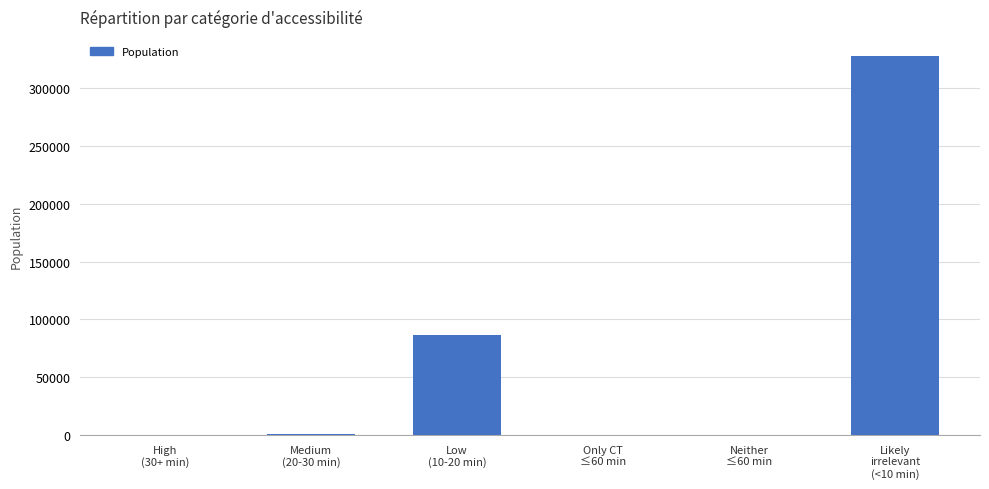

The value at Only CT
≤60 min is -190450. True or false?

False